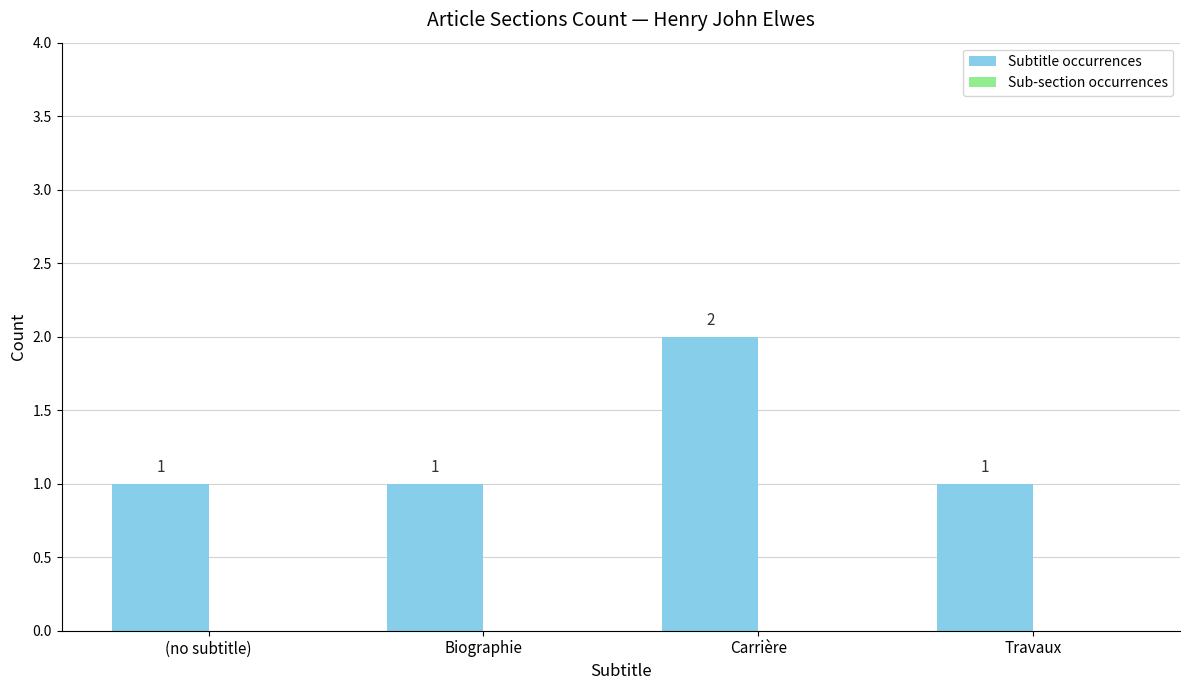

What is the sum of all values?

5